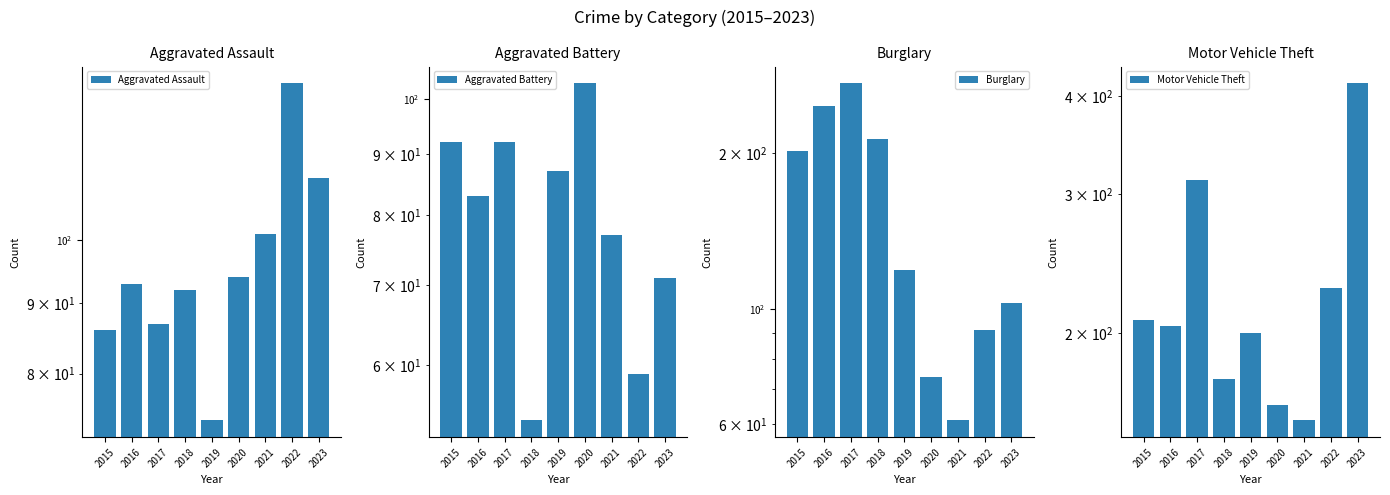

How many groups of bars are there?

9